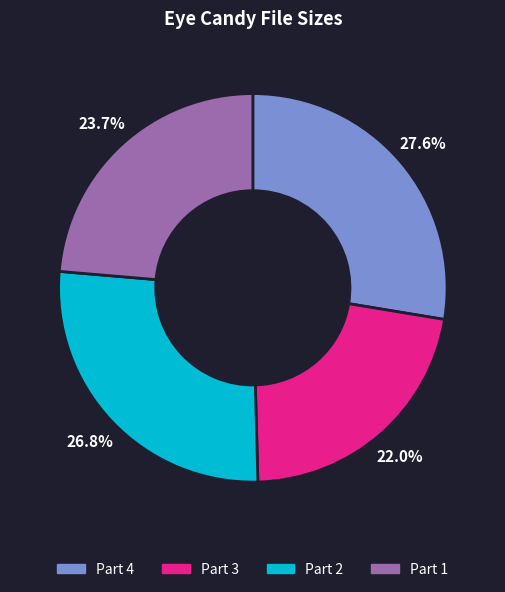

To the nearest percent, what is the average slice percentage?

25%